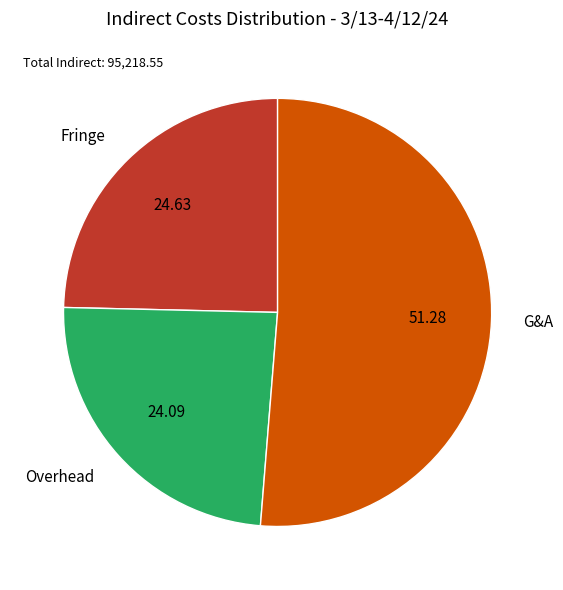

What is the smallest slice in the pie chart?

Overhead